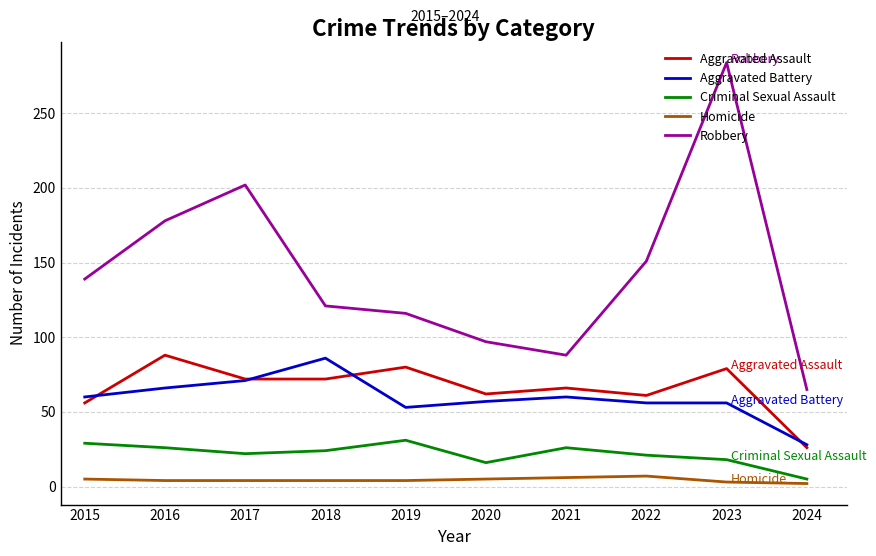

How many interior local peaks does the Robbery series have?

2